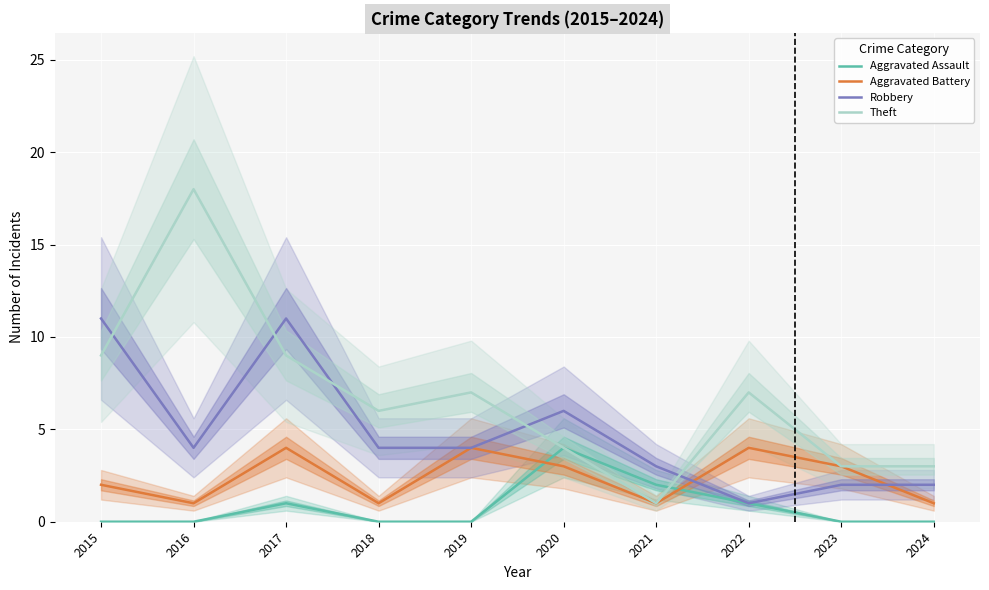

What is the value of the Aggravated Battery point at the 7th from the left?

1